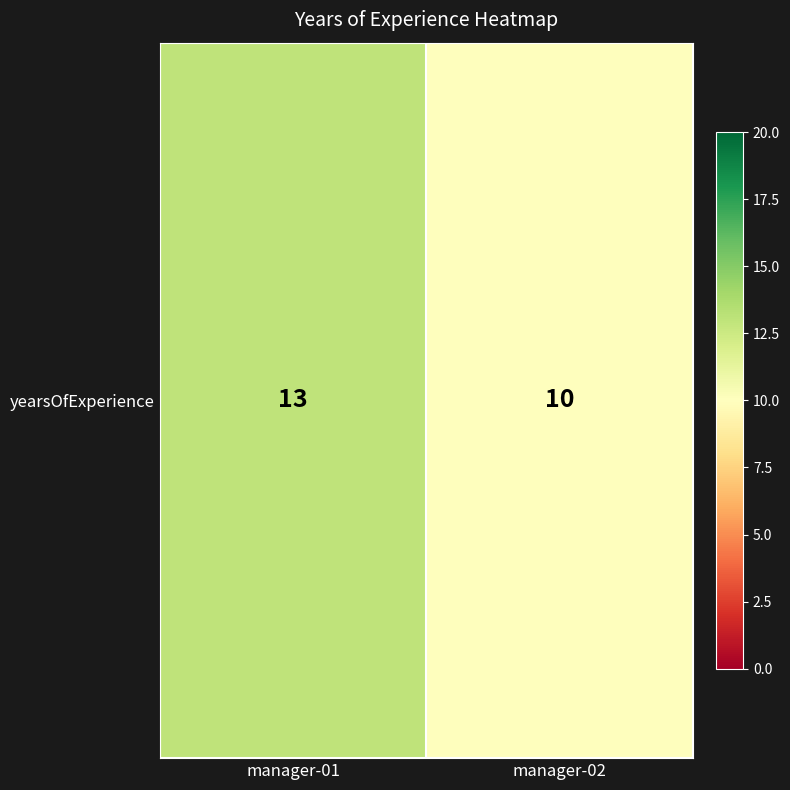

Reading left to right, list all the values displayed in this chart.

13	10